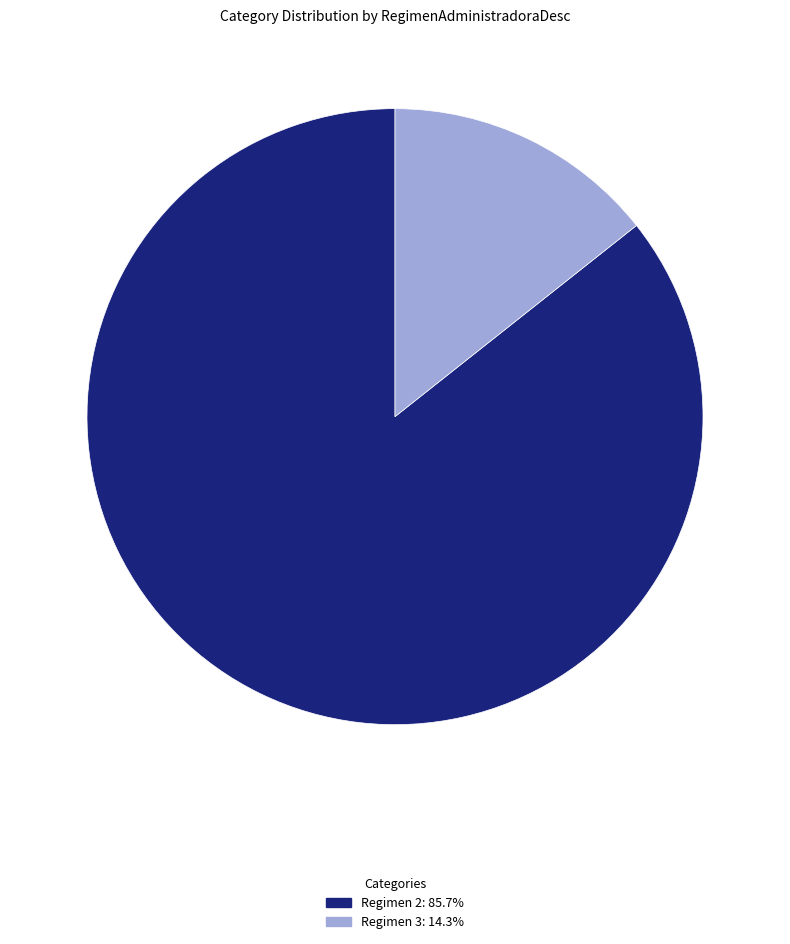

Does any single category account for the majority?

Yes